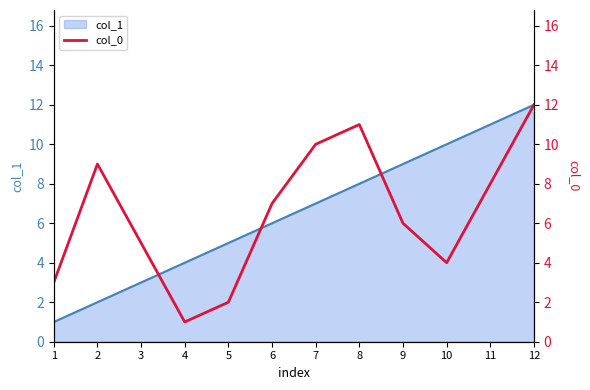

What is the sum of all values?

78